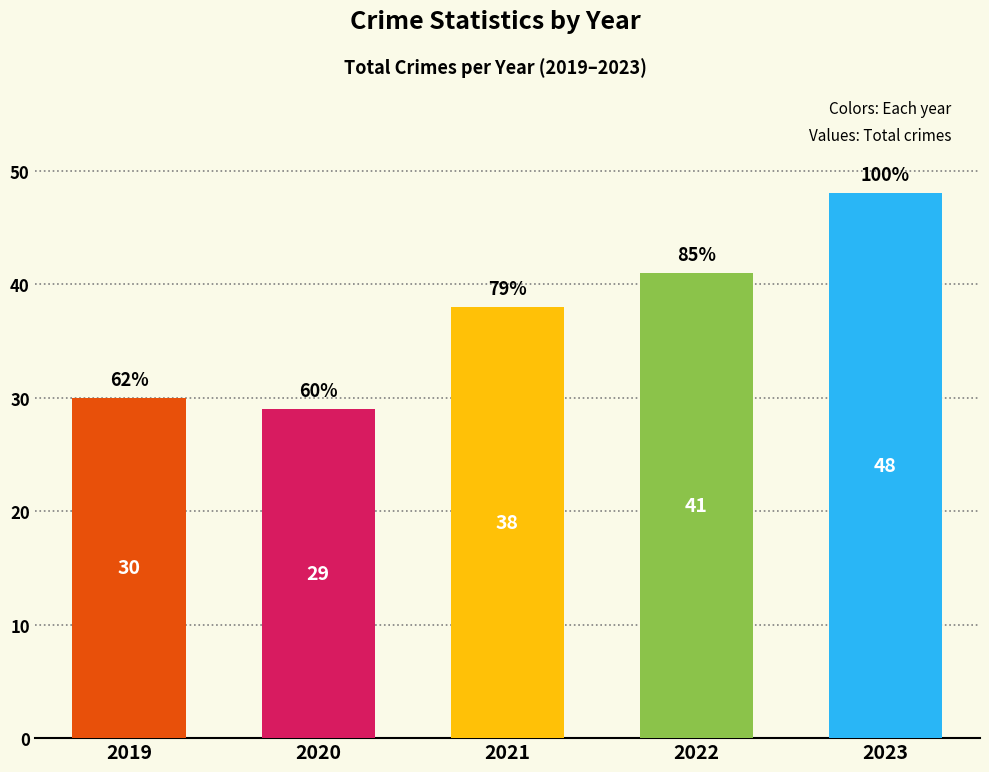

Rank the categories by value from lowest to highest.

2020, 2019, 2021, 2022, 2023